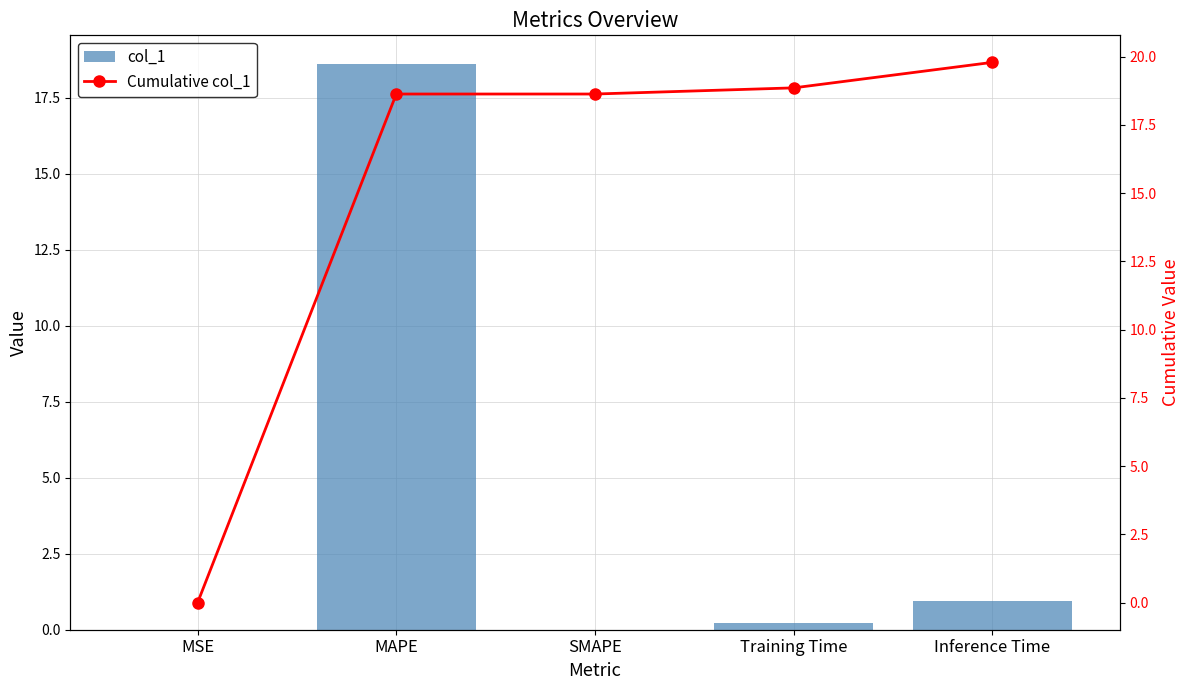

The Cumulative col_1 series shows 19.8 at Inference Time. True or false?

True